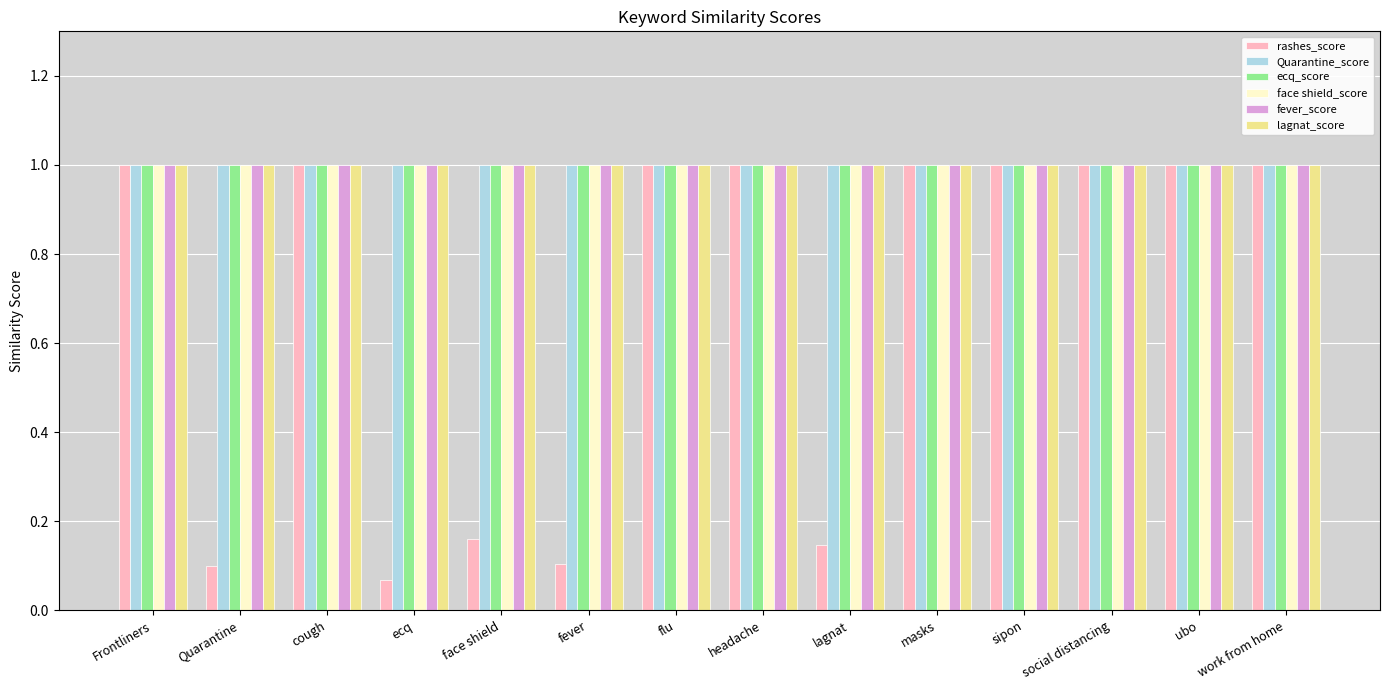

How many data points does each series have?

14